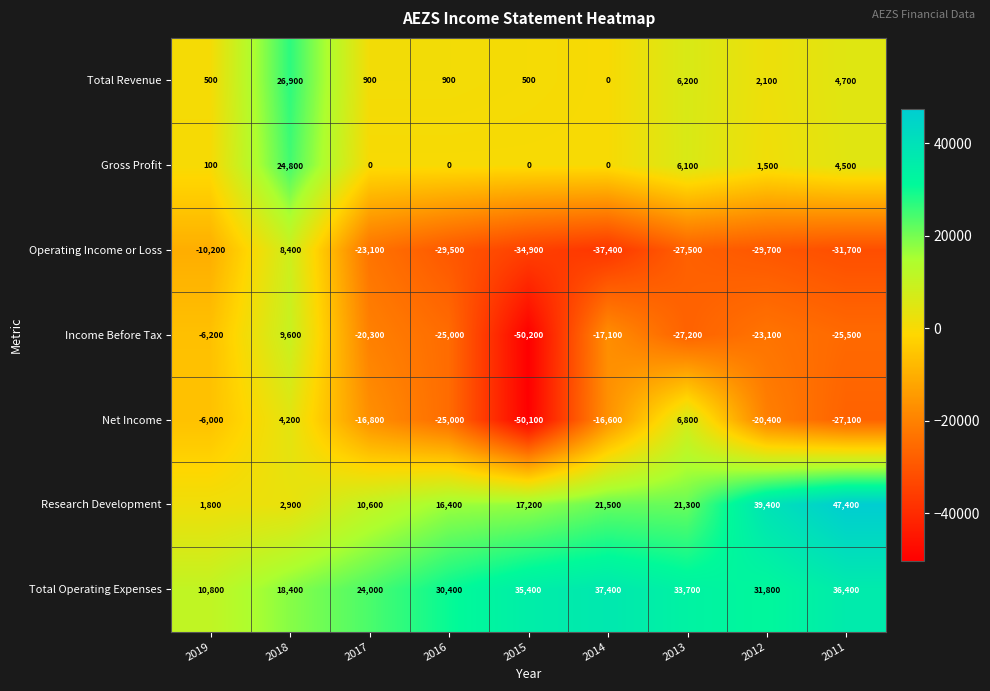

What is the highest value of the Total Operating Expenses series?

37400